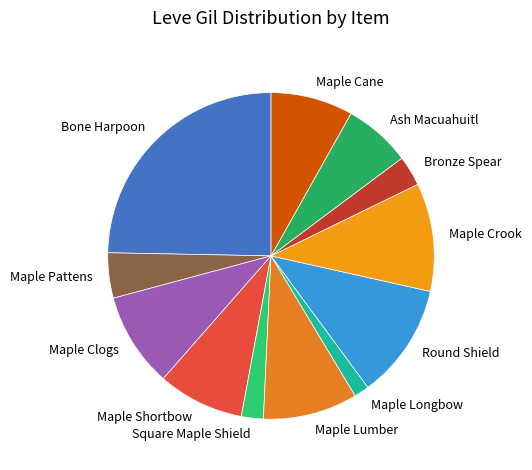

Is Bone Harpoon the majority of the pie?

No